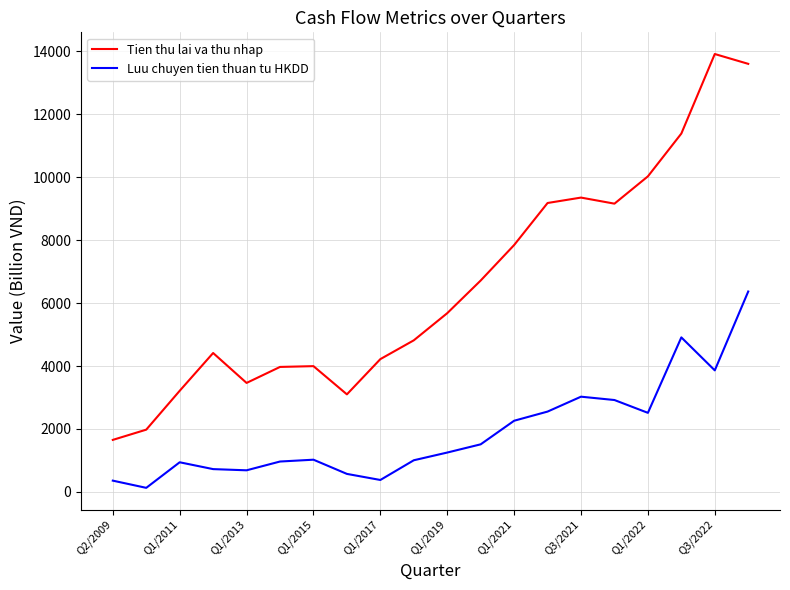

Which series has the widest spread of values?

Tien thu lai va thu nhap